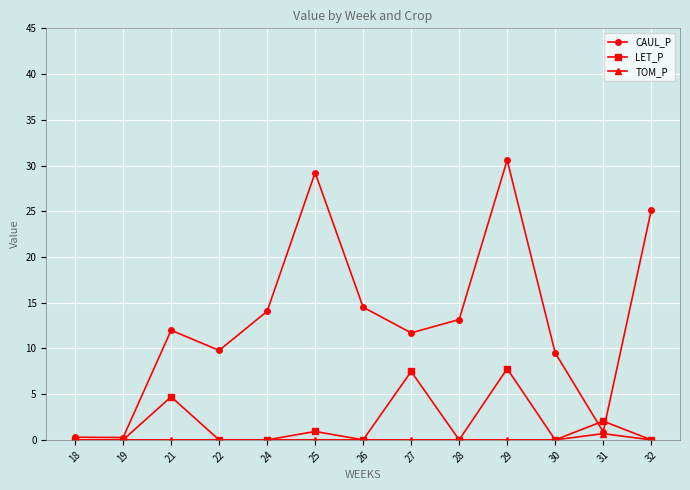

How many lines are shown in the chart?

3